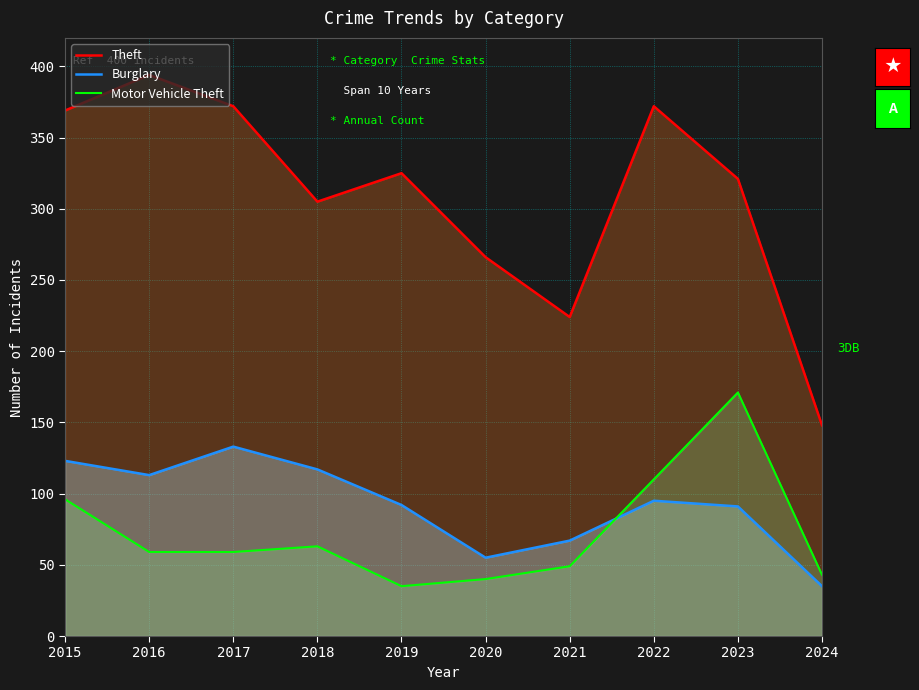

The Burglary series shows 55 at 2020. True or false?

True